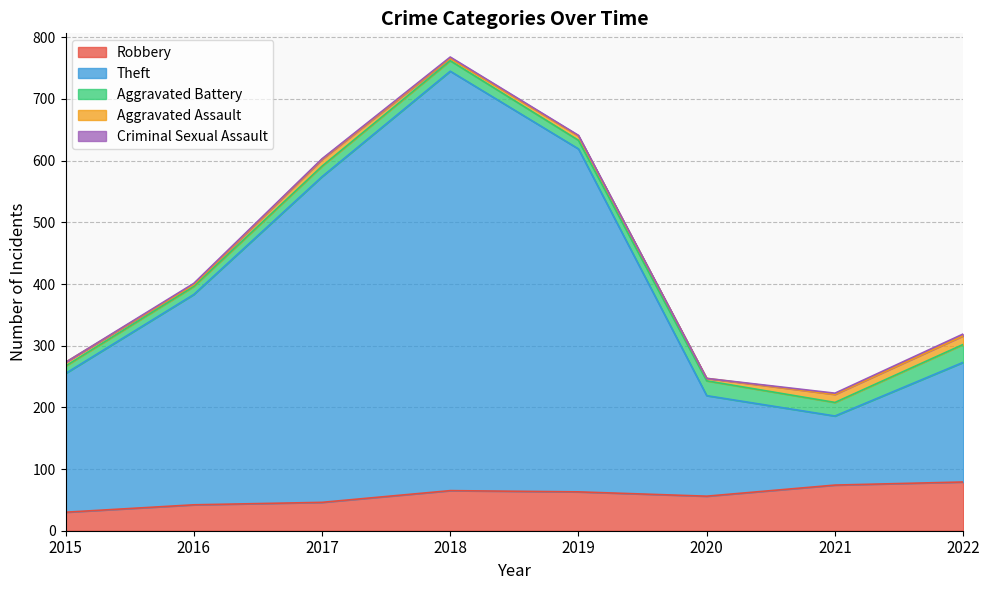

At which category is the sum across all series the highest?

2018